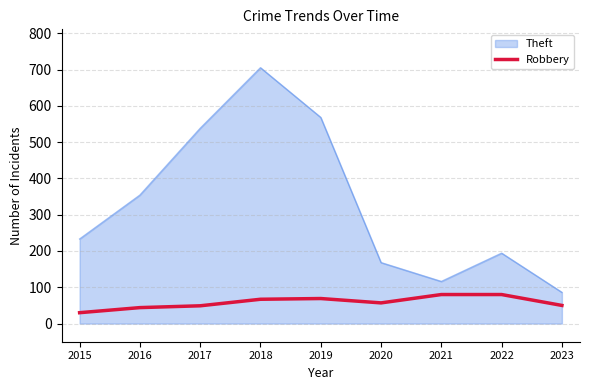

Is it true that Robbery equals 17 at 2017?

False